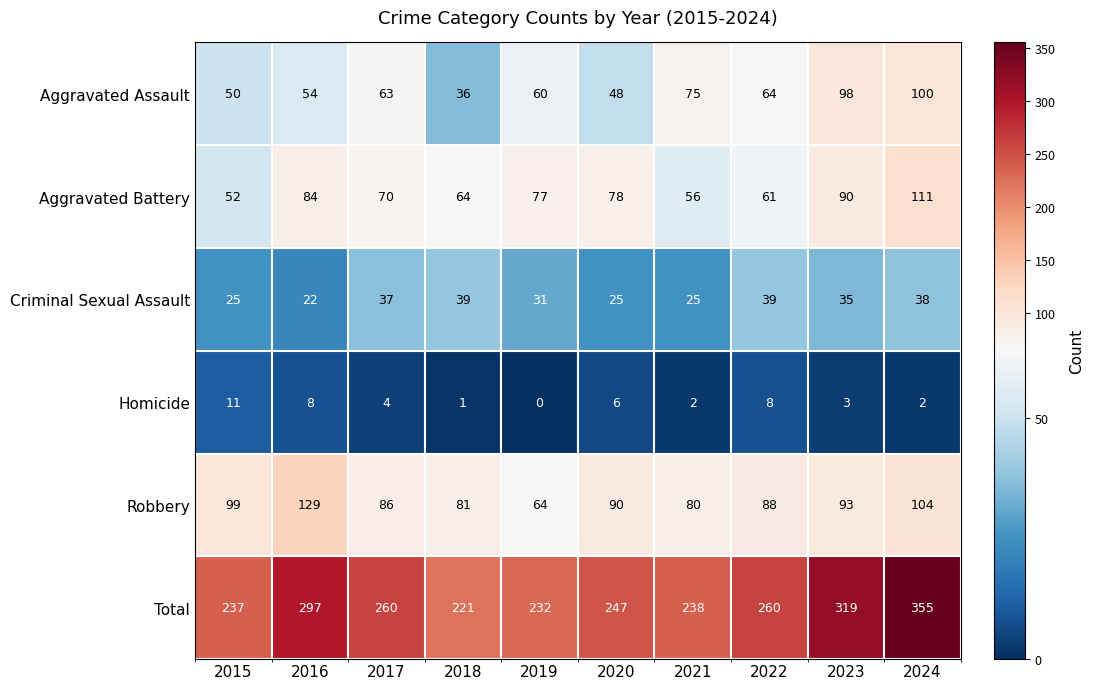

What is the maximum value shown in the chart?

355